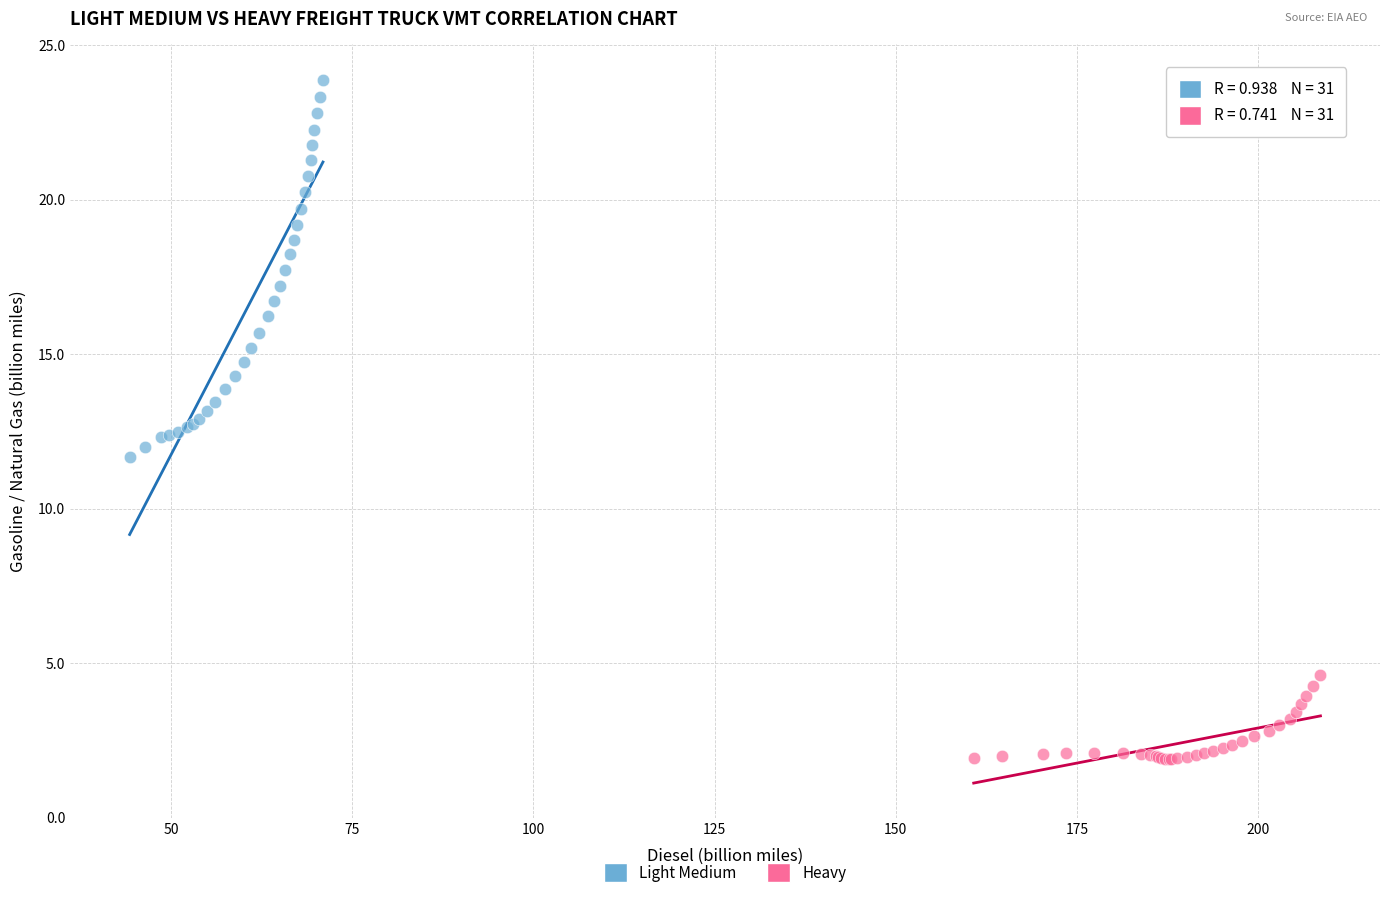

Which series reaches the maximum Y coordinate?

Light Medium